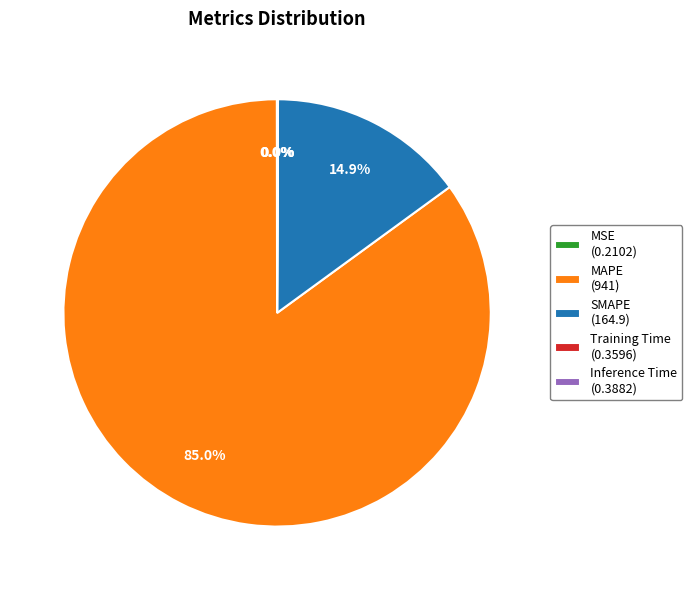

To the nearest percent, what is the difference between the largest and smallest slice percentages?

85%